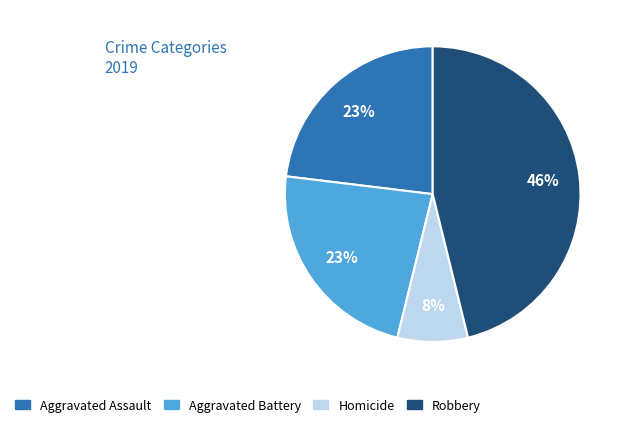

Is the sum of Aggravated Battery and Homicide greater than half?

No